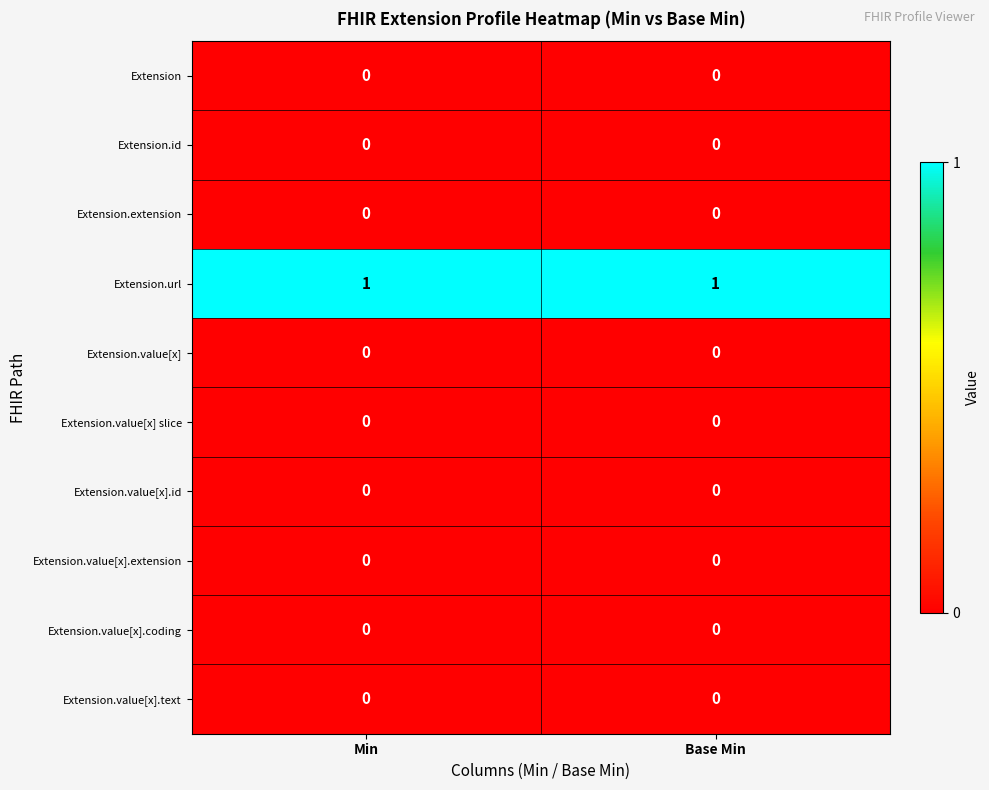

How many distinct data groups are displayed?

10